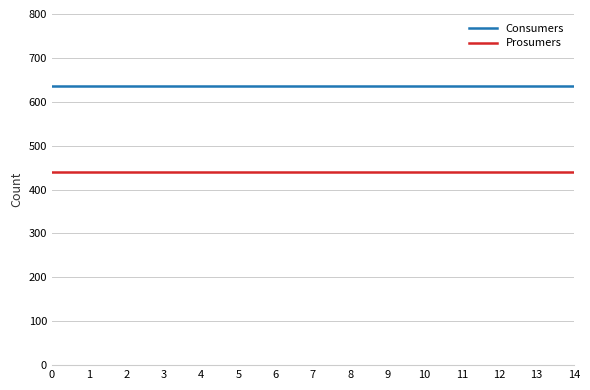

How many distinct data groups are displayed?

2